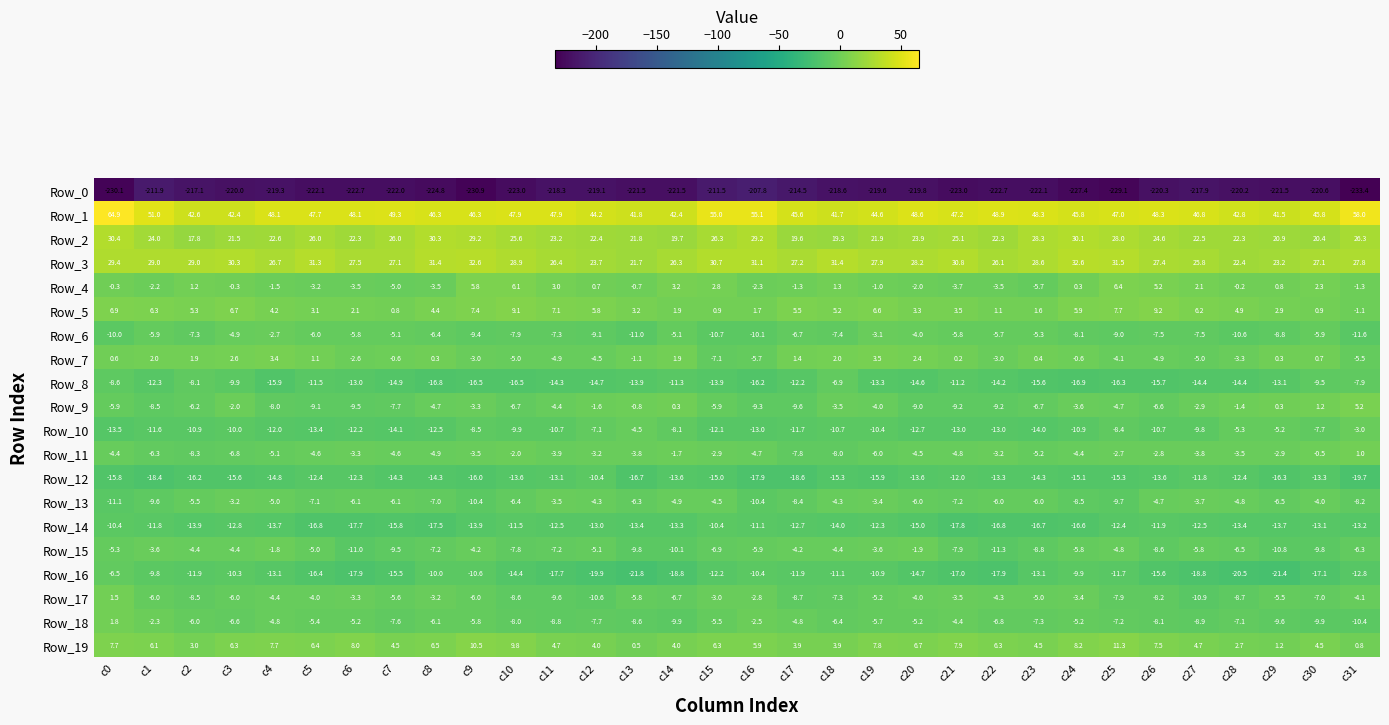

How many values in the Row_3 series exceed 28?

16